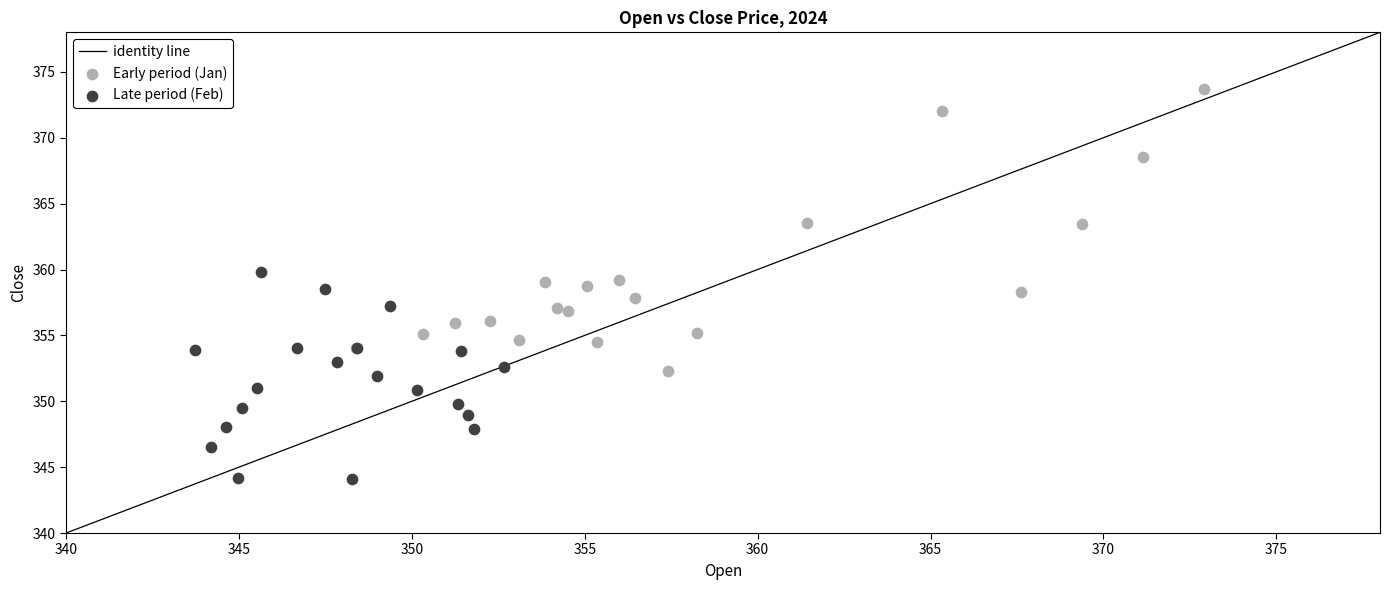

Which series has the largest Y range (max minus min)?

Early period (Jan)